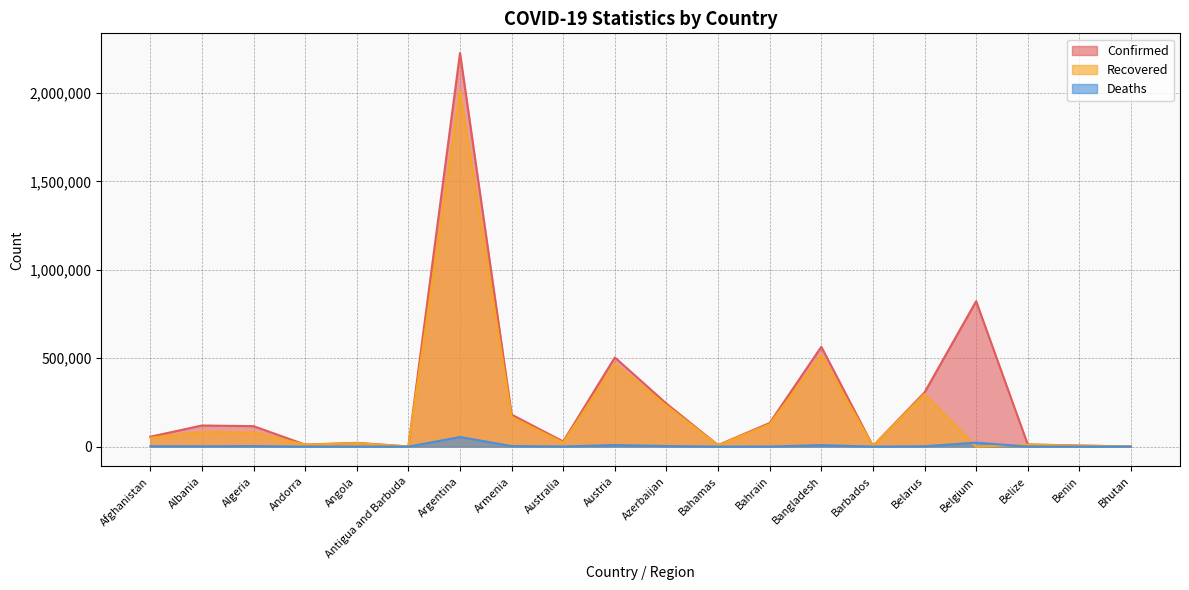

How many lines are shown in the chart?

3